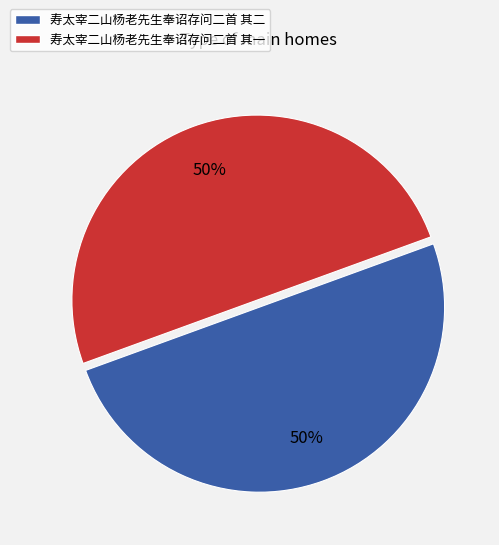

Count the number of slices in the pie.

2